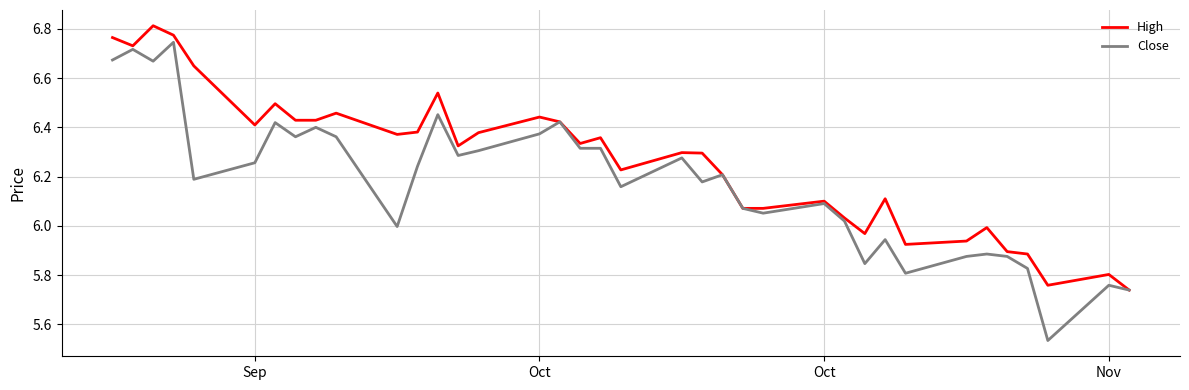

List the series in order of their overall mean, lowest first.

Close, High